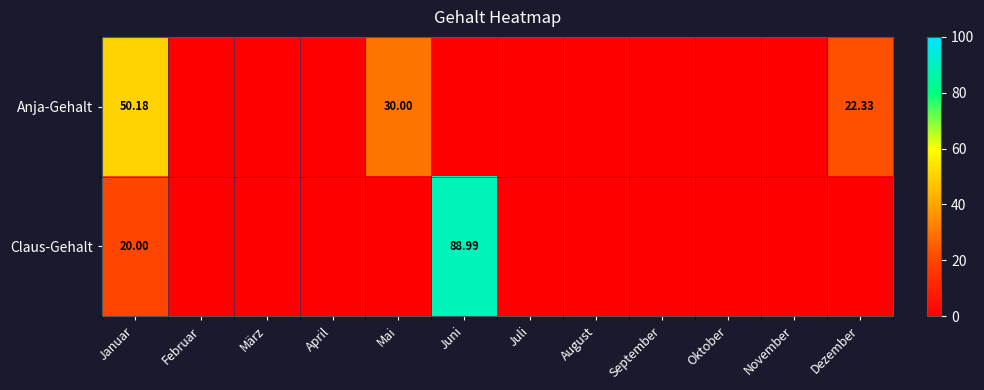

Which series has the widest spread of values?

Claus-Gehalt